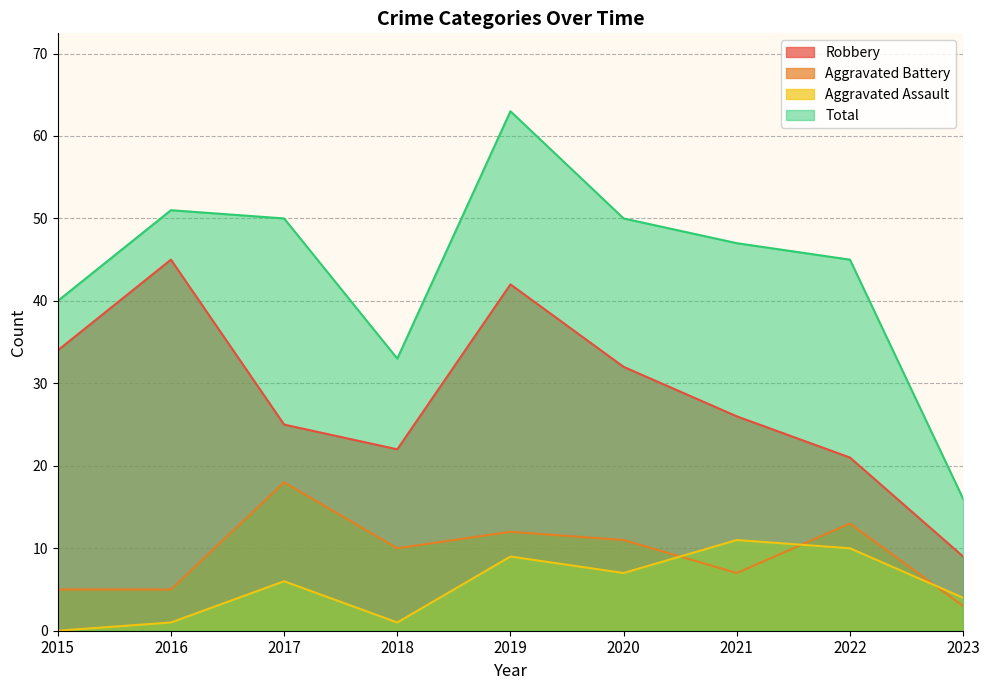

True or false: Total and Aggravated Assault intersect in this chart.

False